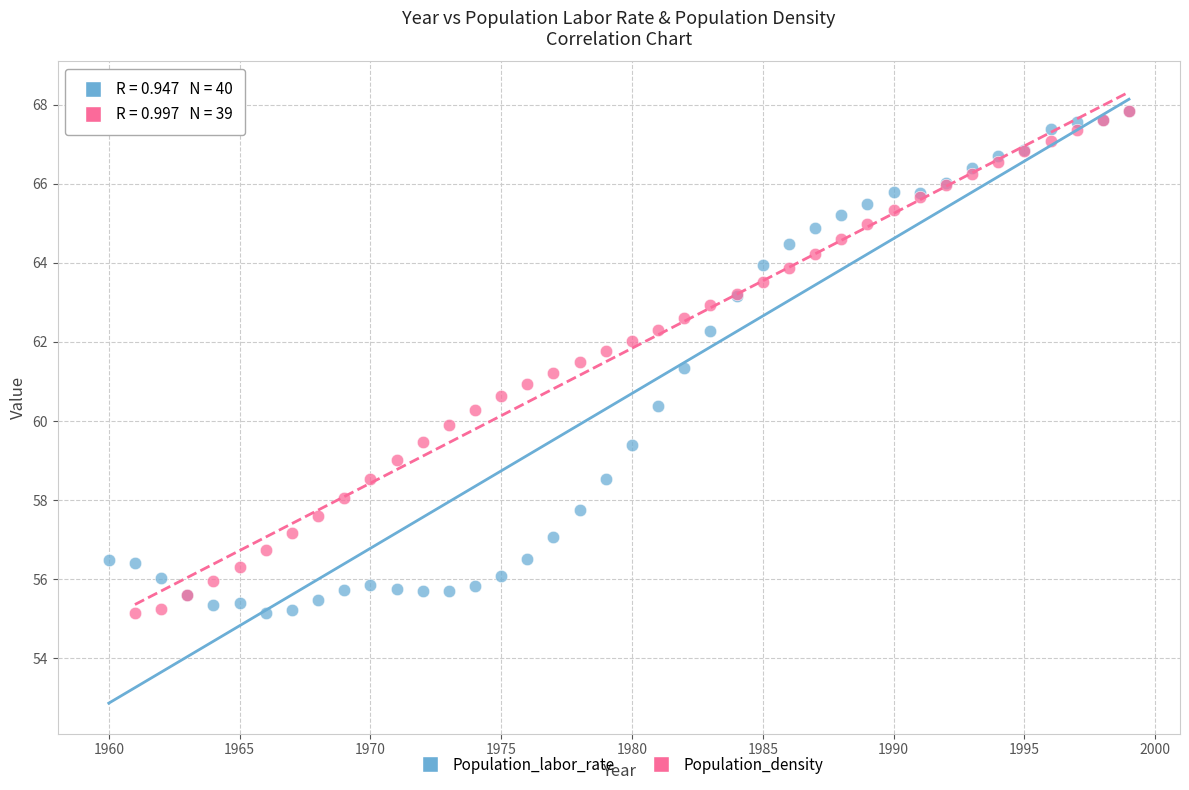

What are all the series names shown in the legend?

Population_labor_rate, Population_density